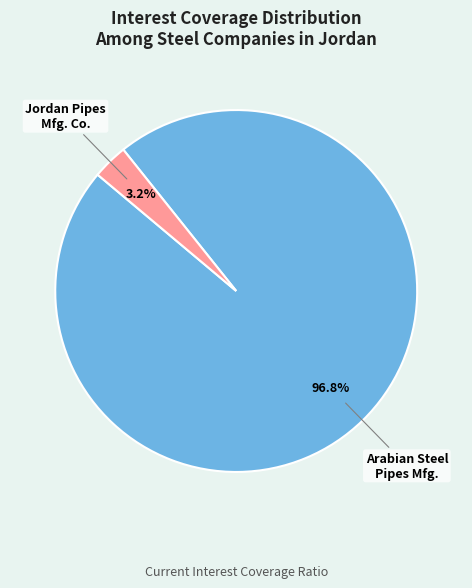

Is there any slice that represents more than half of the pie?

Yes